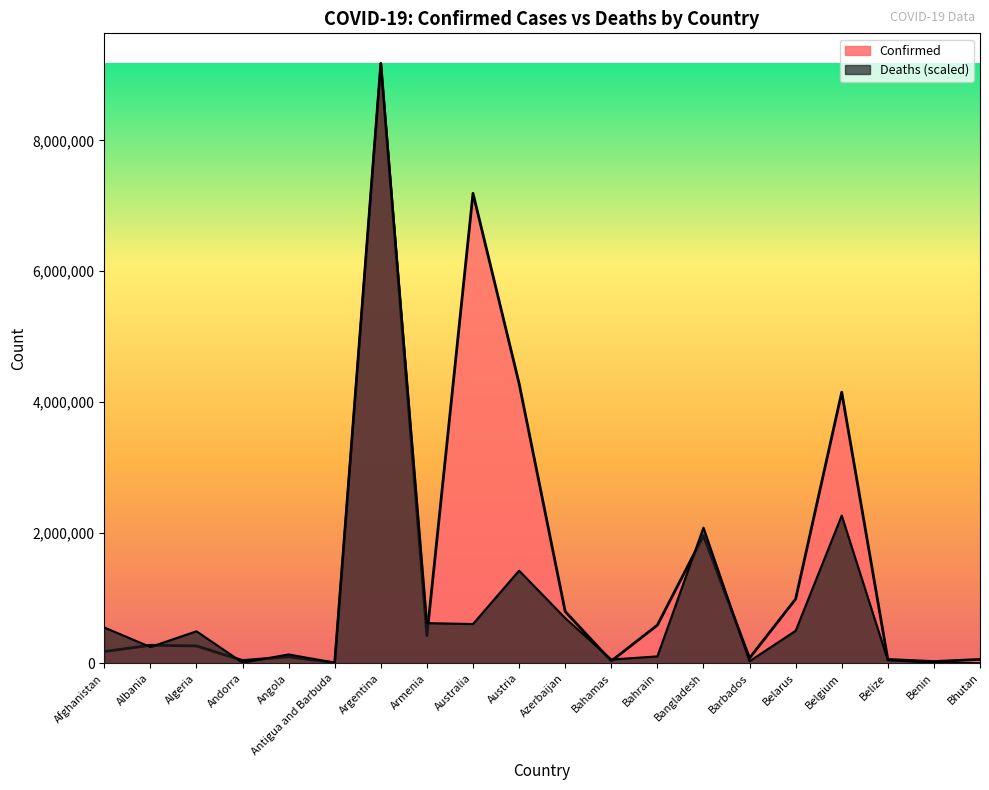

Which series has the largest total across all categories?

Confirmed